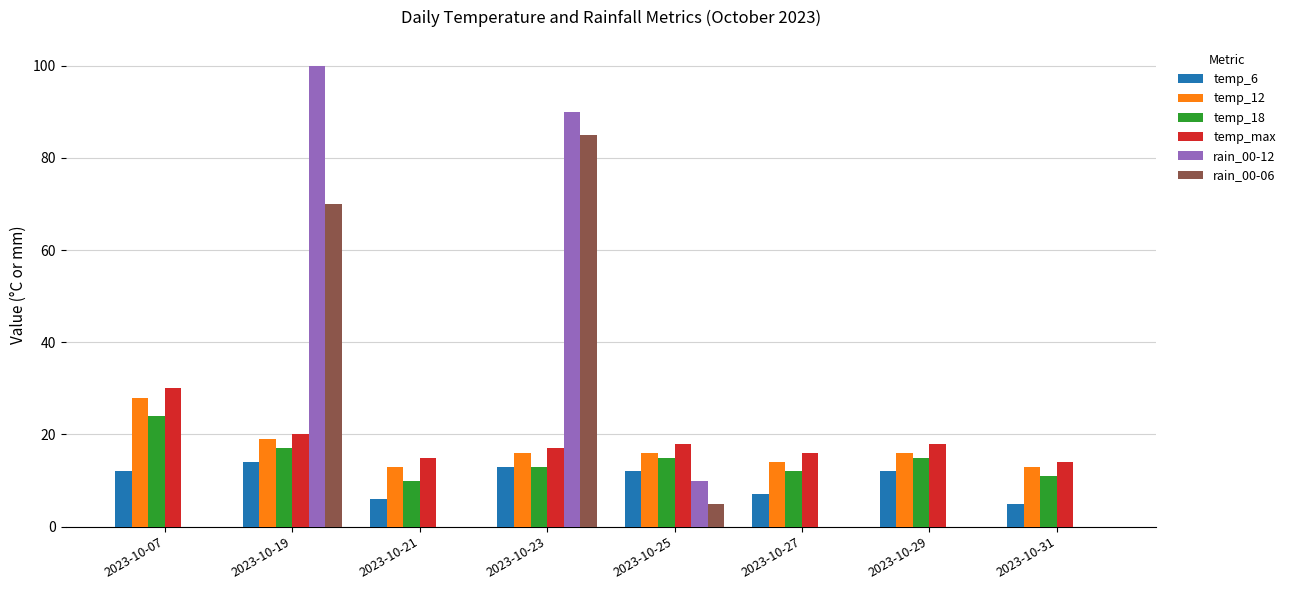

How many groups of bars are there?

8